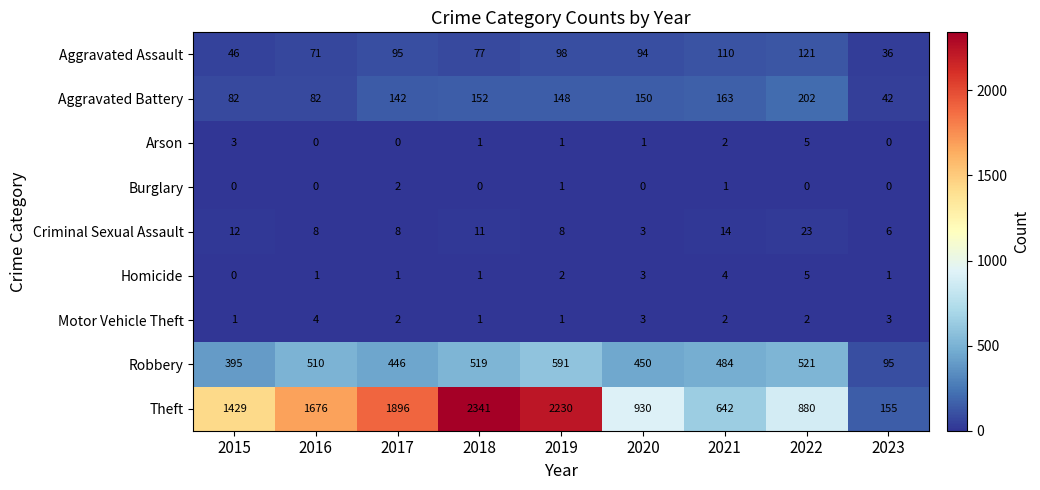

Count the Arson values in the range 0 to 2.

7